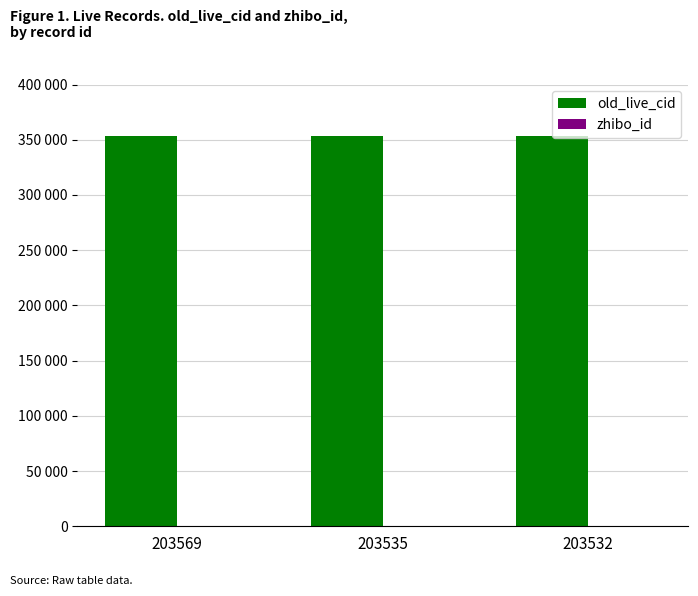

Is it true that zhibo_id equals 100 at 203569?

False